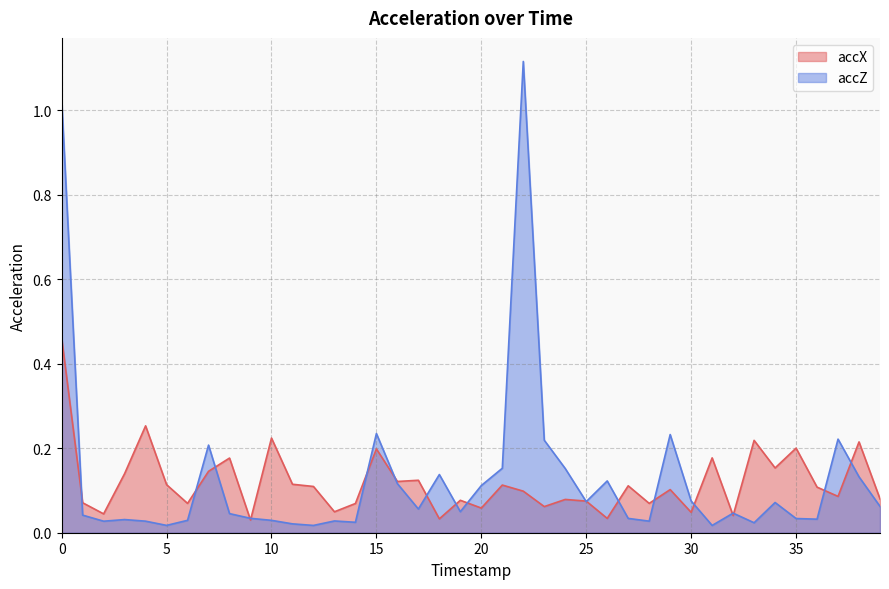

What is the maximum value for accX?

0.5